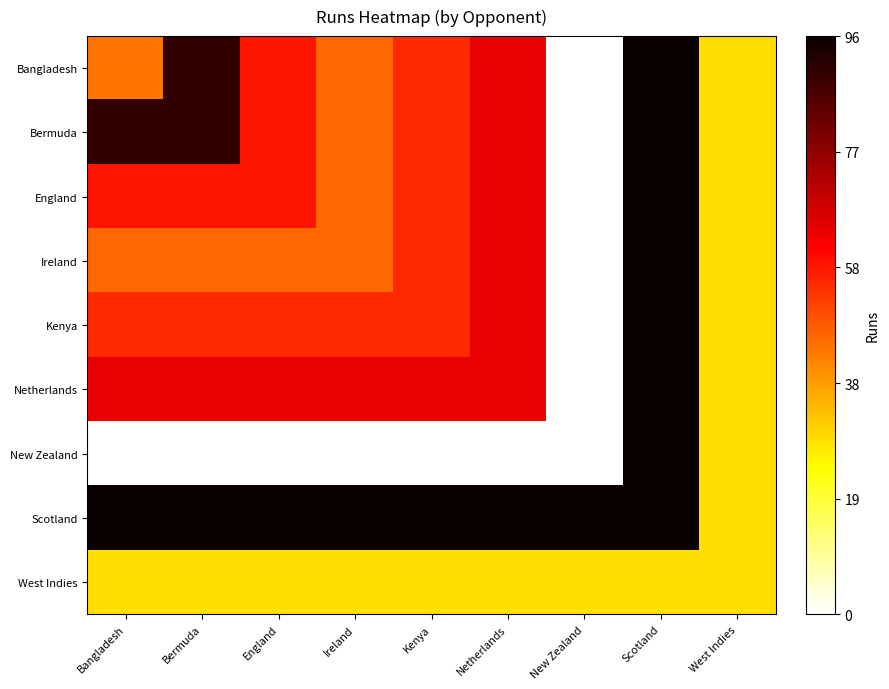

Reading left to right, what are all the values shown in this chart?

Bangladesh: Bangladesh=44	Bermuda=90	England=58	Ireland=46	Kenya=55	Netherlands=64	New Zealand=0	Scotland=96	West Indies=29
Bermuda: Bangladesh=90	Bermuda=90	England=58	Ireland=46	Kenya=55	Netherlands=64	New Zealand=0	Scotland=96	West Indies=29
England: Bangladesh=58	Bermuda=58	England=58	Ireland=46	Kenya=55	Netherlands=64	New Zealand=0	Scotland=96	West Indies=29
Ireland: Bangladesh=46	Bermuda=46	England=46	Ireland=46	Kenya=55	Netherlands=64	New Zealand=0	Scotland=96	West Indies=29
Kenya: Bangladesh=55	Bermuda=55	England=55	Ireland=55	Kenya=55	Netherlands=64	New Zealand=0	Scotland=96	West Indies=29
Netherlands: Bangladesh=64	Bermuda=64	England=64	Ireland=64	Kenya=64	Netherlands=64	New Zealand=0	Scotland=96	West Indies=29
New Zealand: Bangladesh=0	Bermuda=0	England=0	Ireland=0	Kenya=0	Netherlands=0	New Zealand=0	Scotland=96	West Indies=29
Scotland: Bangladesh=96	Bermuda=96	England=96	Ireland=96	Kenya=96	Netherlands=96	New Zealand=96	Scotland=96	West Indies=29
West Indies: Bangladesh=29	Bermuda=29	England=29	Ireland=29	Kenya=29	Netherlands=29	New Zealand=29	Scotland=29	West Indies=29